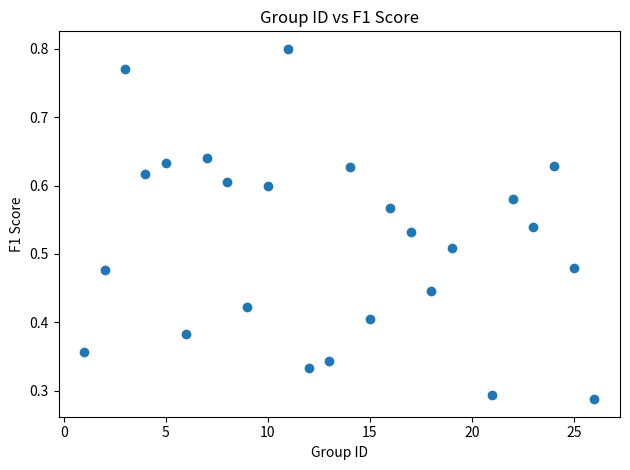

How many points are shown in the scatter plot?

25